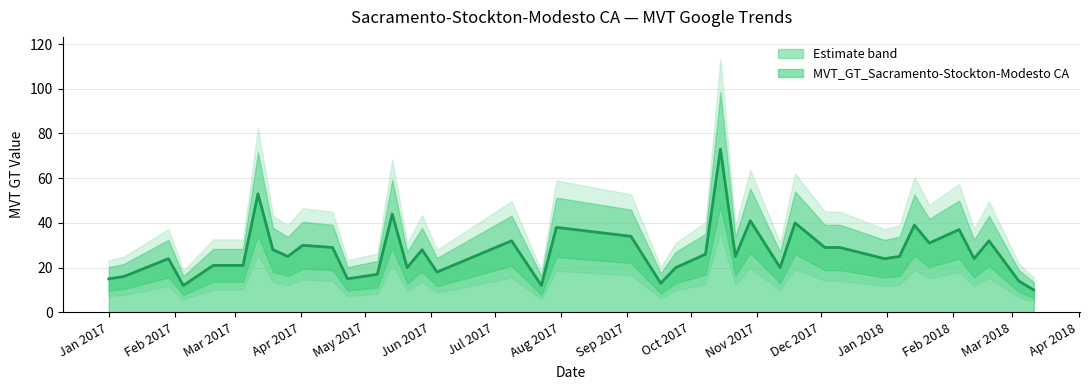

How many points are higher than both their immediate neighbors (excluding endpoints)?

13